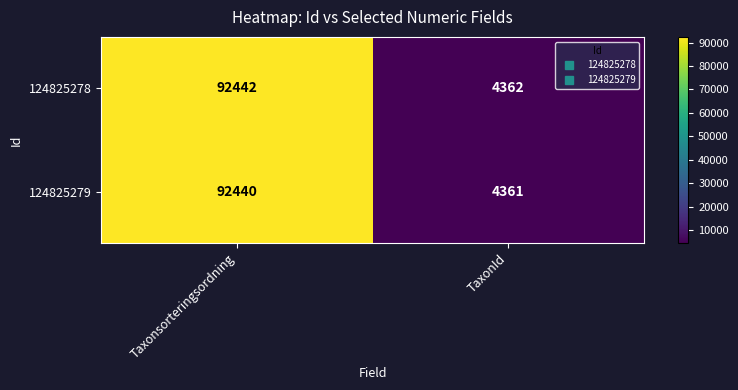

What is the difference between the 124825279 values at Taxonsorteringsordning and TaxonId?

88079